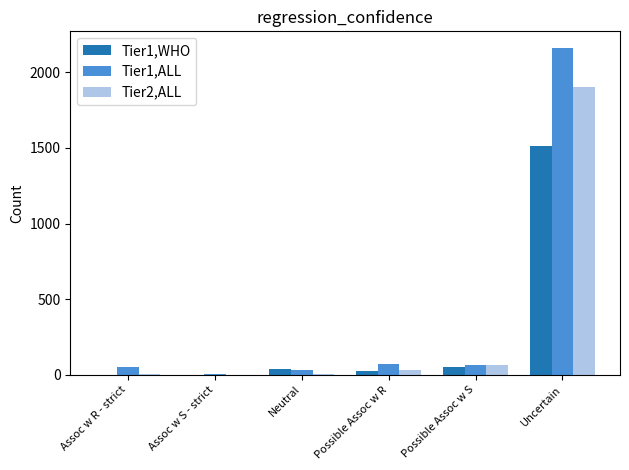

Is it true that Tier1,WHO equals 493 at Assoc w R - strict?

False